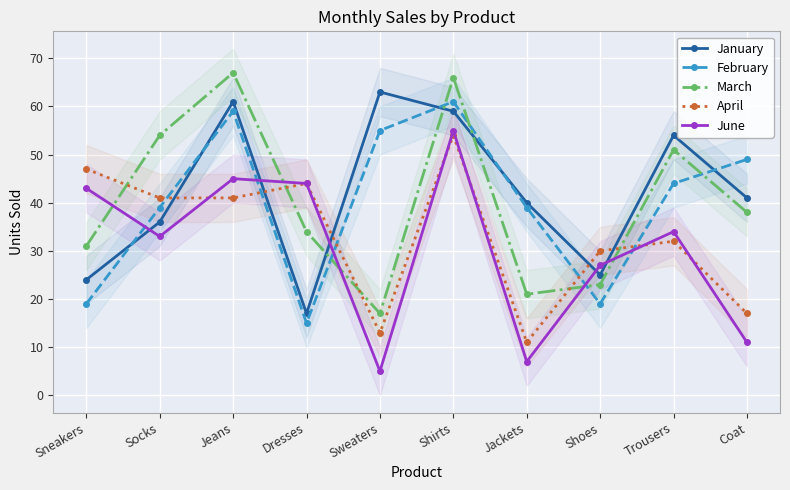

Which series changed the most between Dresses and Shoes?

June